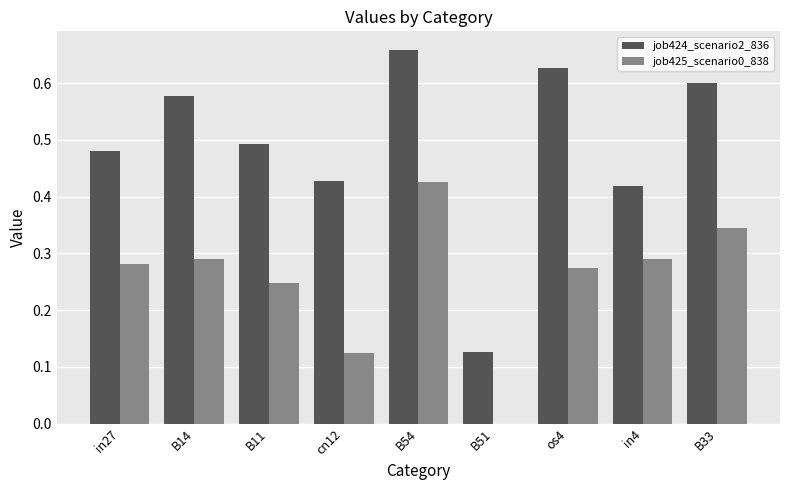

True or false: job425_scenario0_838 has a value of 0.1 at in4.

False